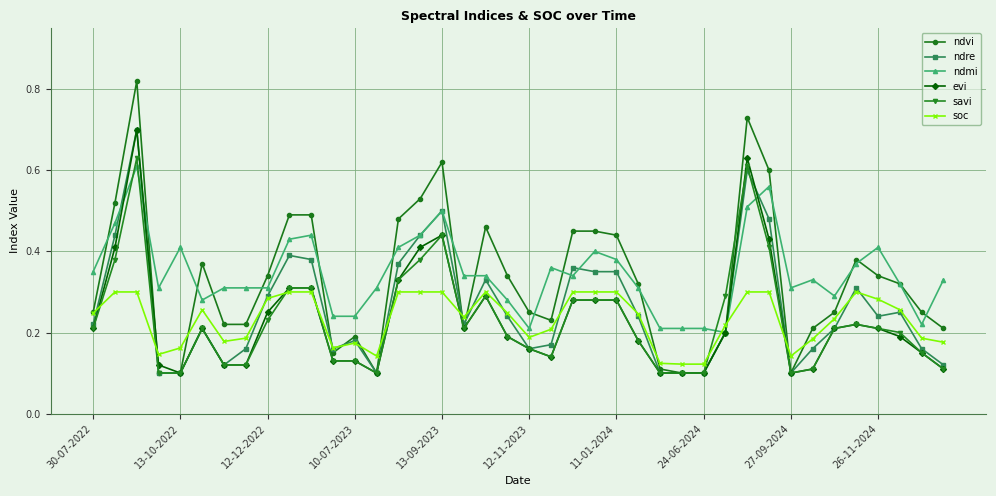

Which series has the largest total across all categories?

ndmi